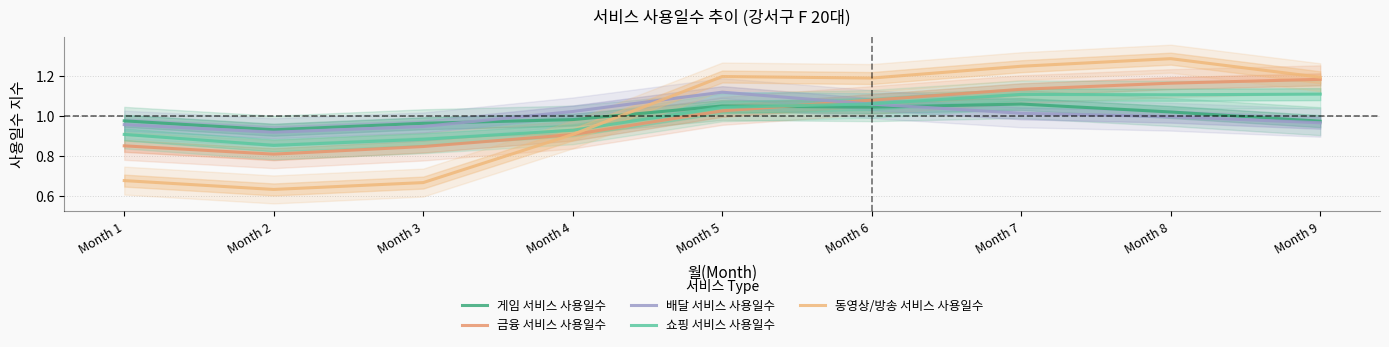

What is the smallest value displayed?

0.6